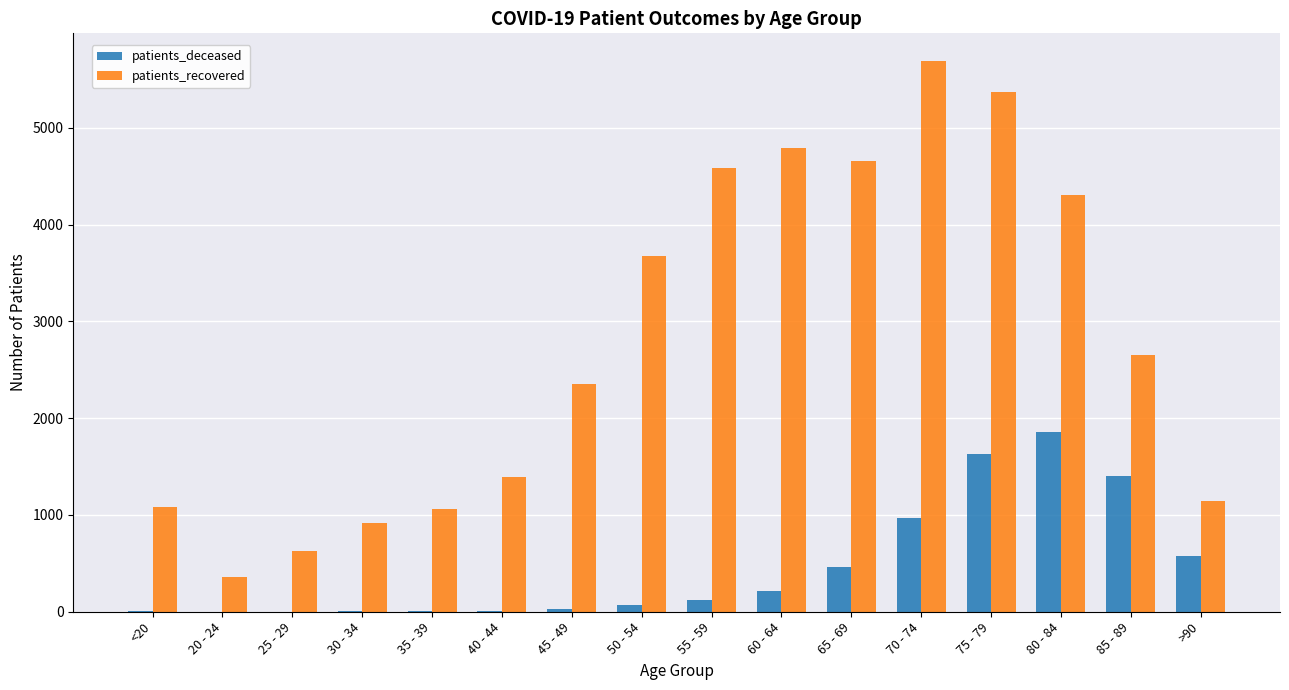

How many data points does each series have?

16